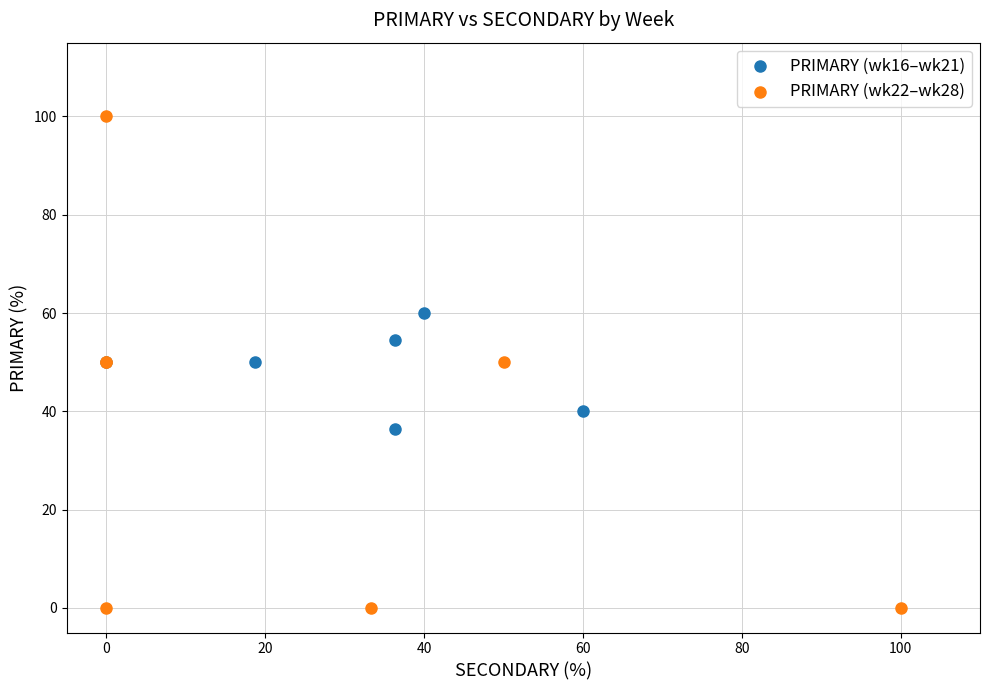

Which series contains the highest Y value?

PRIMARY (wk22–wk28)